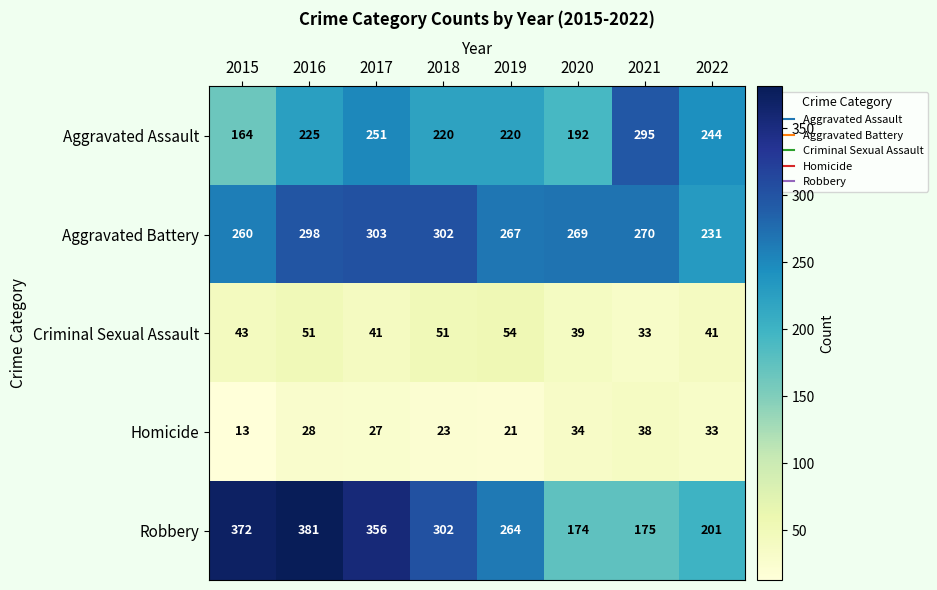

What is the difference between the Aggravated Assault values at 2019 and 2022?

24